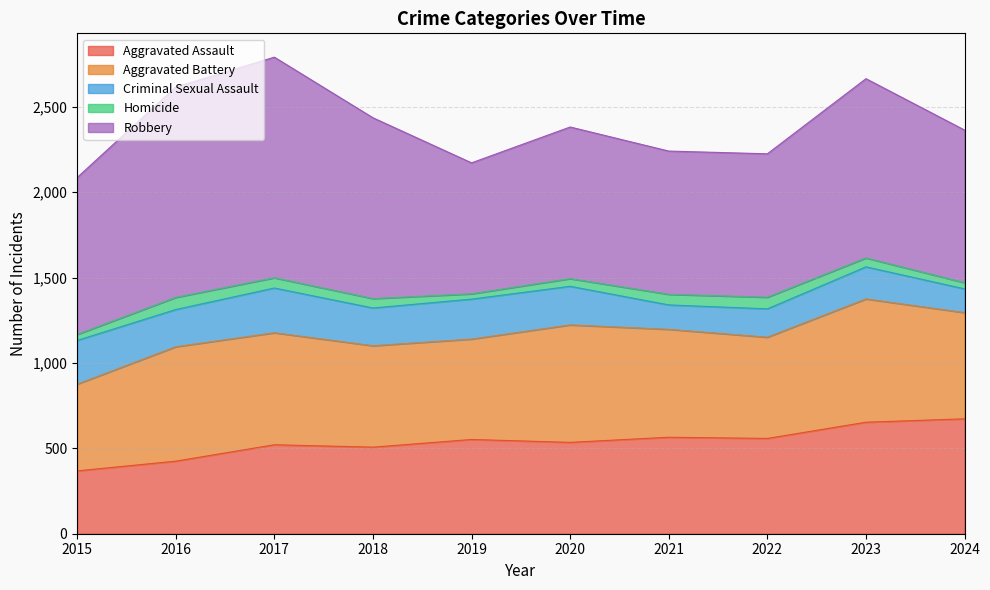

What is the highest value of the Homicide series?

71